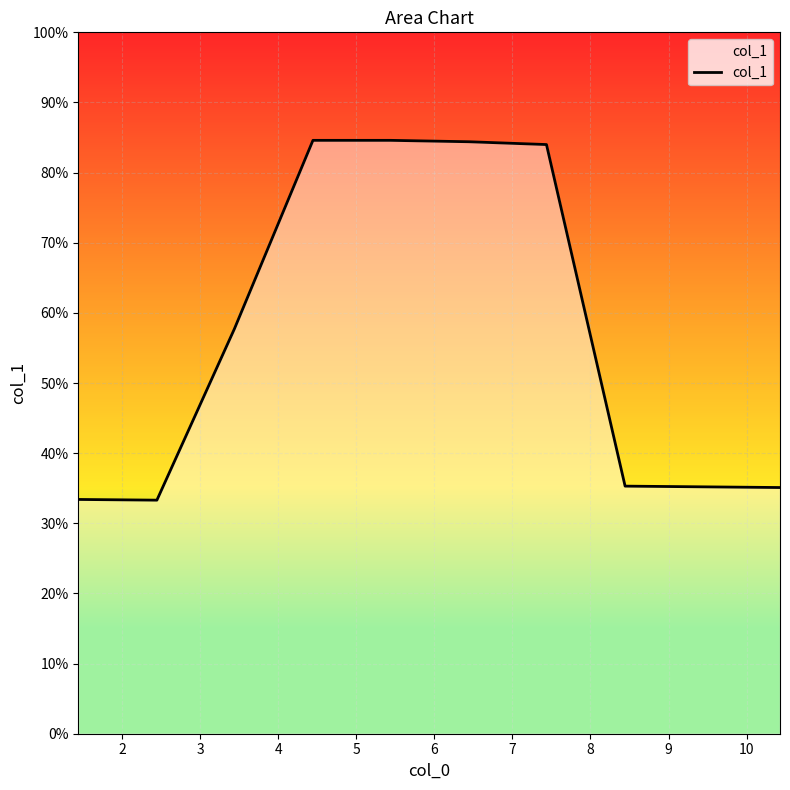

What is the smallest value displayed?

33.3